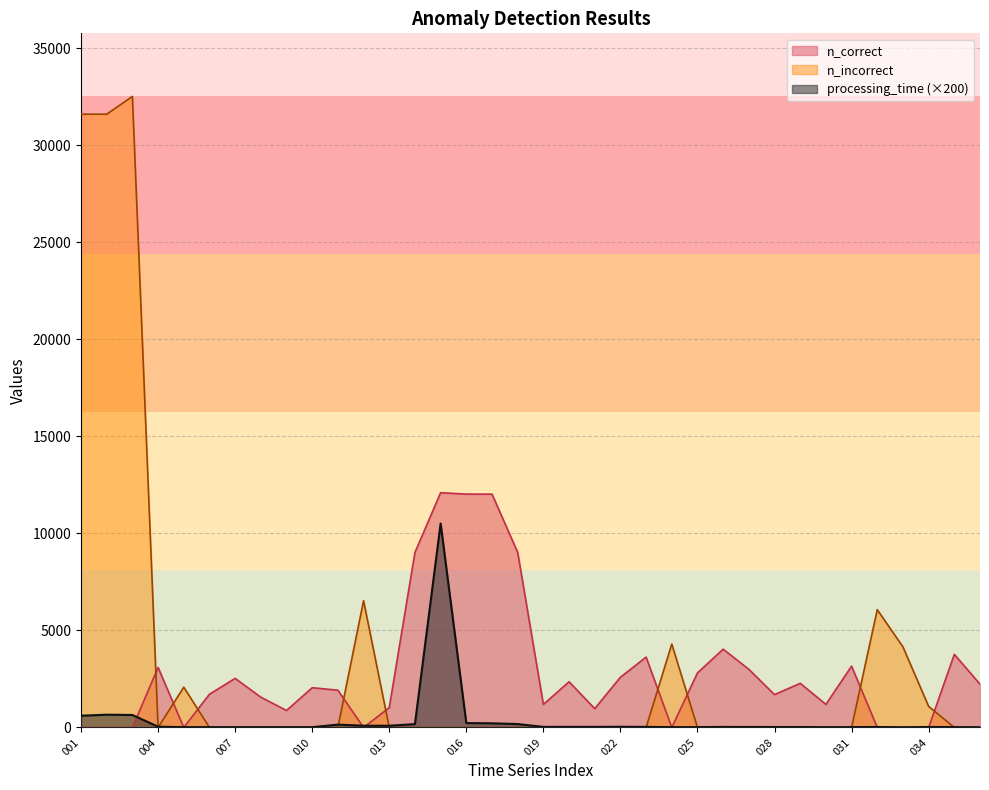

The n_incorrect series shows -20580.3 at 031. True or false?

False